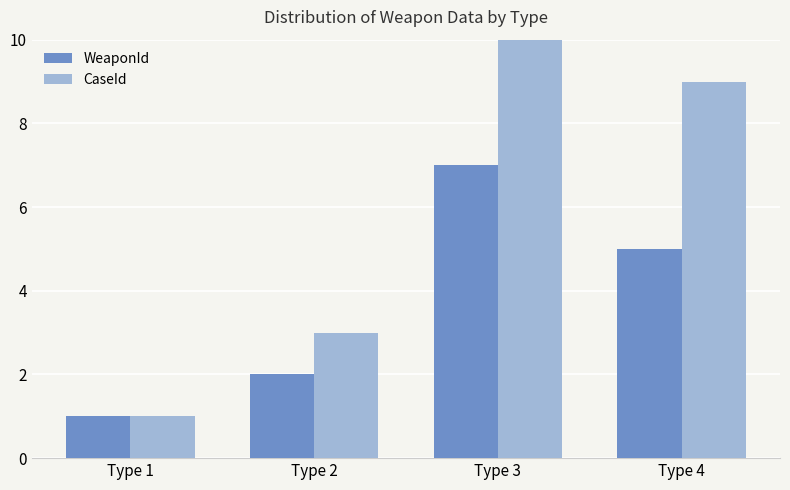

At Type 3, list the series in order from largest to smallest.

CaseId, WeaponId